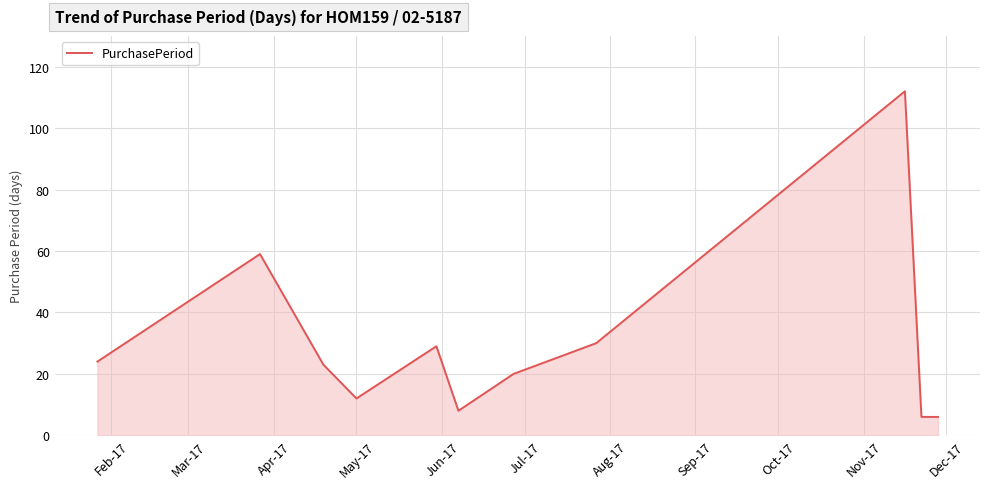

Reading right to left, what are all the values shown in this chart?

6	6	112	30	20	8	29	12	23	59	24